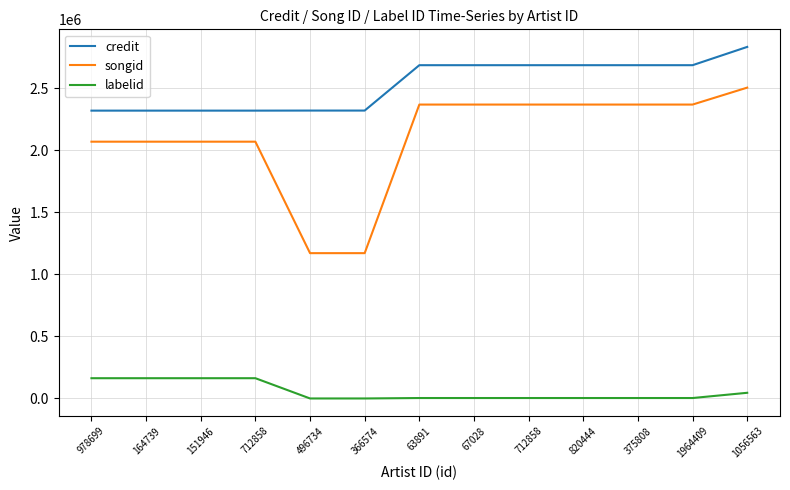

What is the total value across all series at 1964409?

5054918